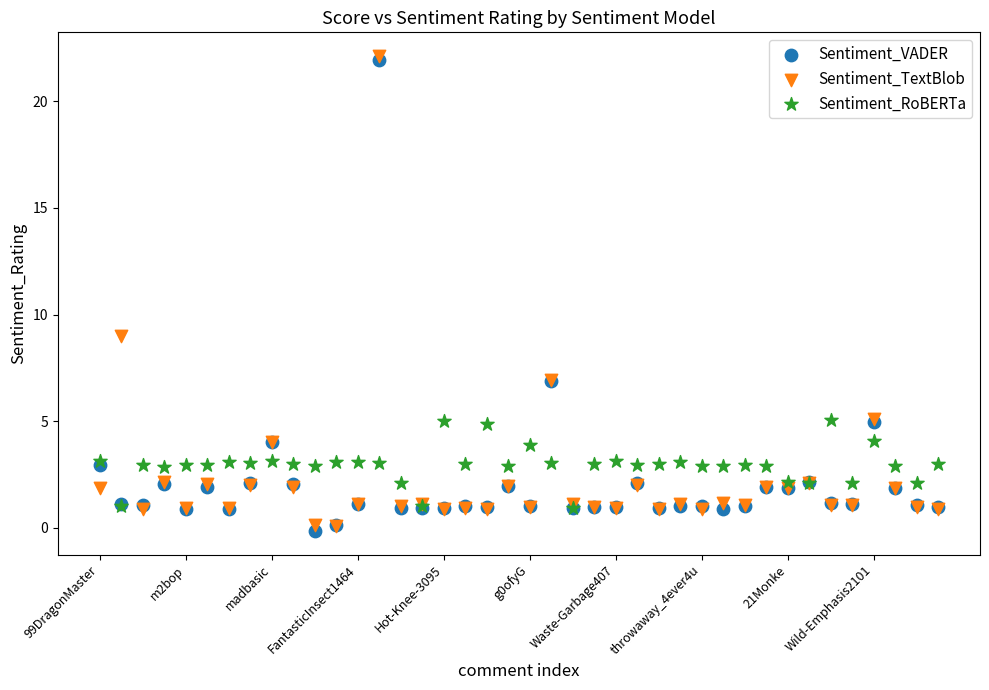

Which series contains the highest Y value?

Sentiment_TextBlob